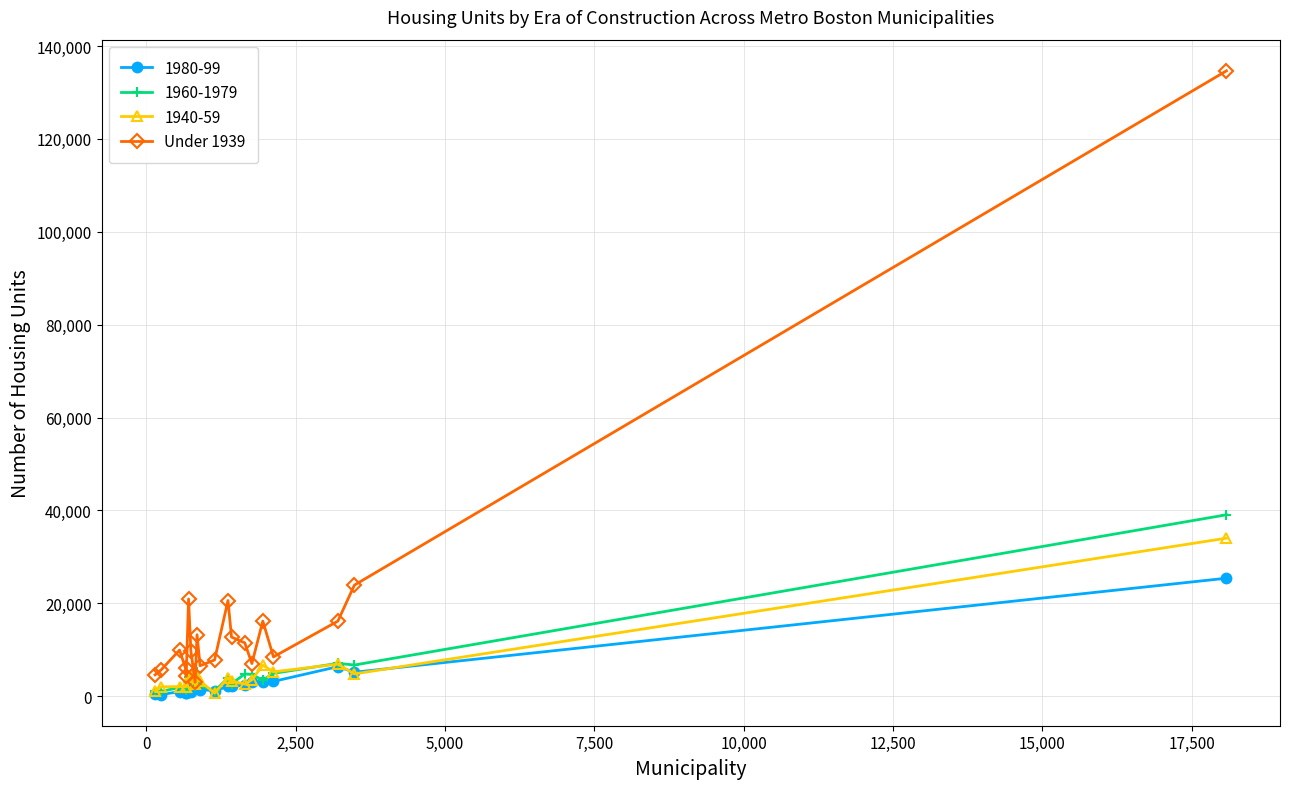

Count the number of categories in the chart.

20